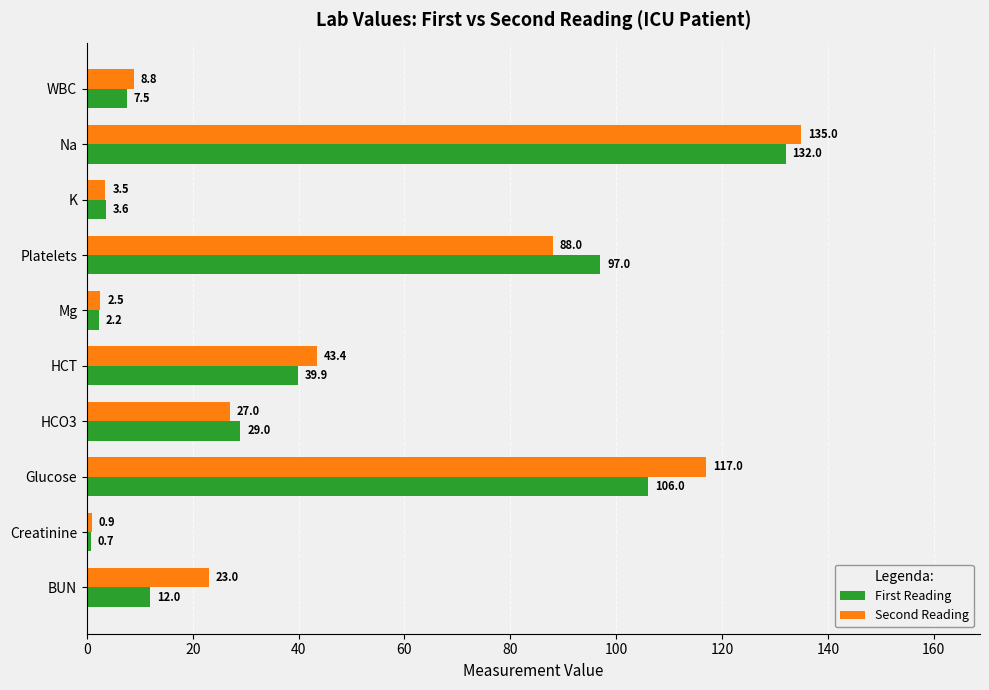

What are all the series names shown in the legend?

First Reading, Second Reading